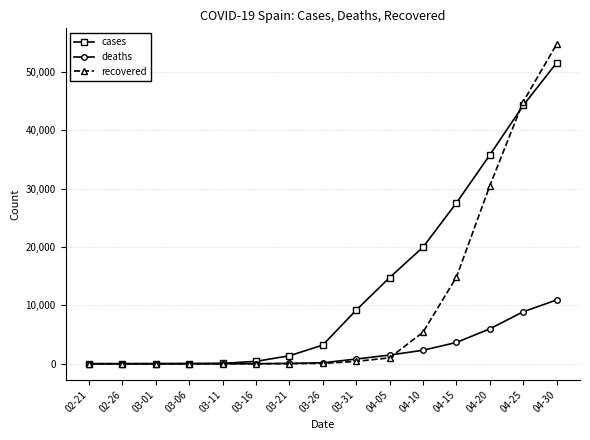

The value of deaths at 02-26 is 0. True or false?

True